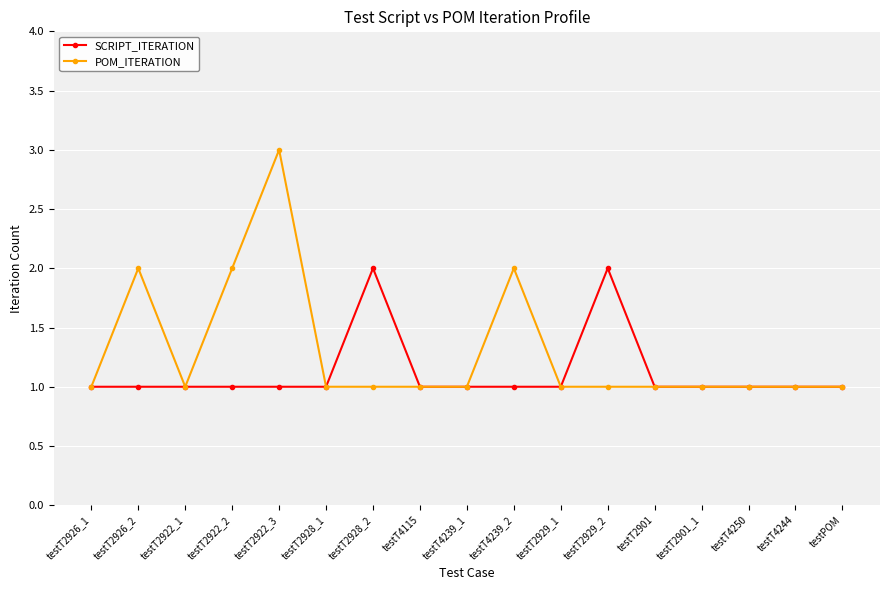

What value does the POM_ITERATION series have at testT4244?

1